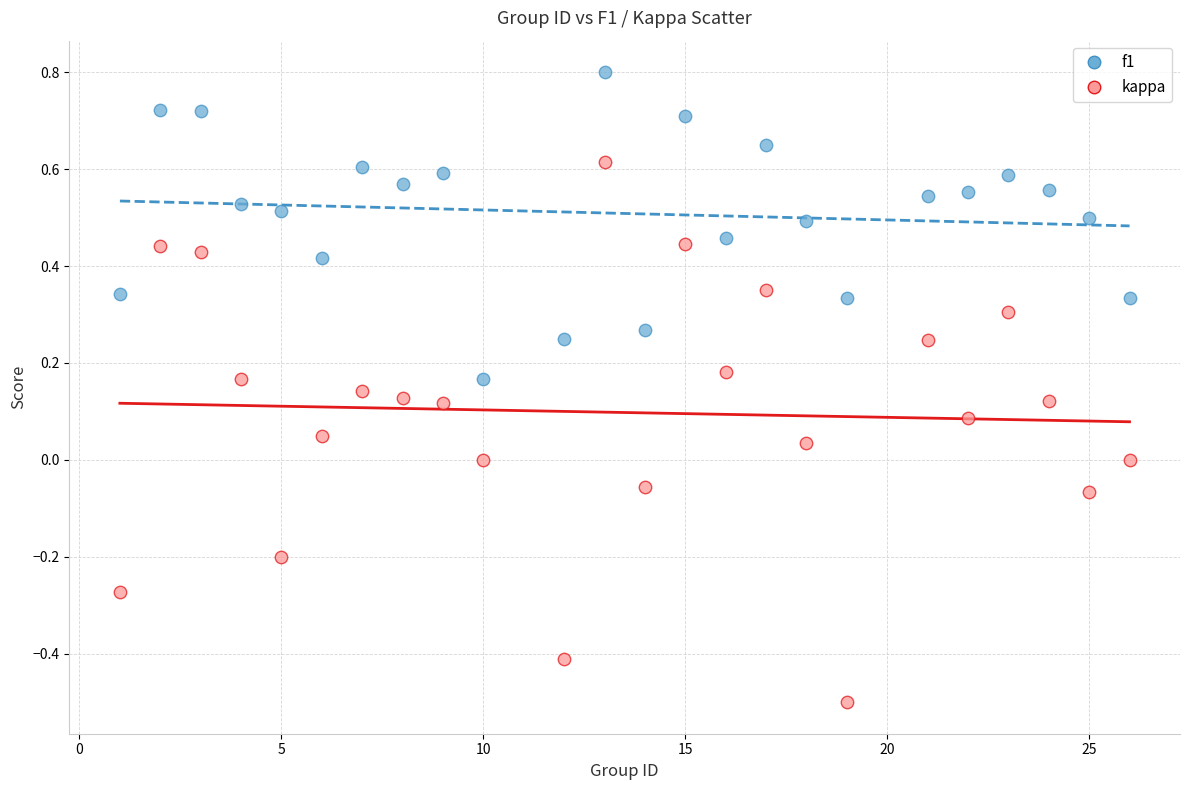

Which series reaches the maximum Y coordinate?

f1